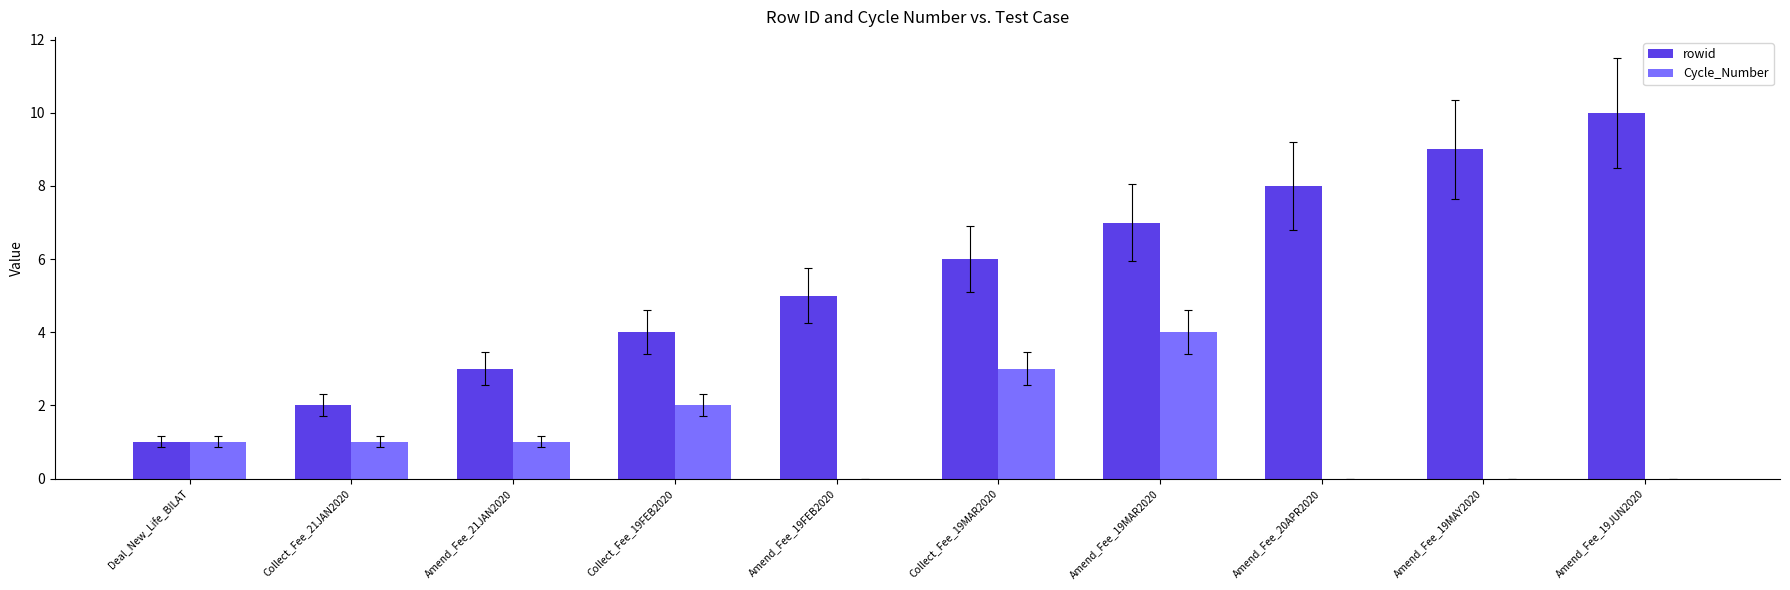

What is the total value across all series at Collect_Fee_21JAN2020?

3